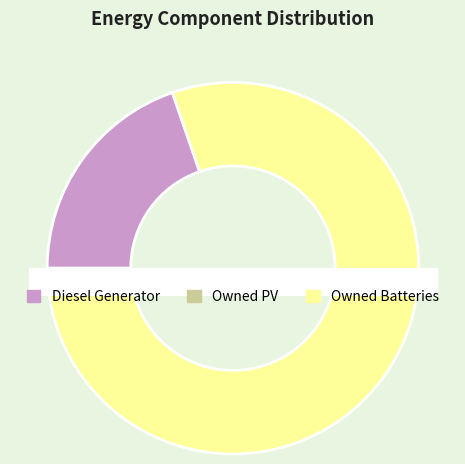

Count the number of slices in the pie.

3